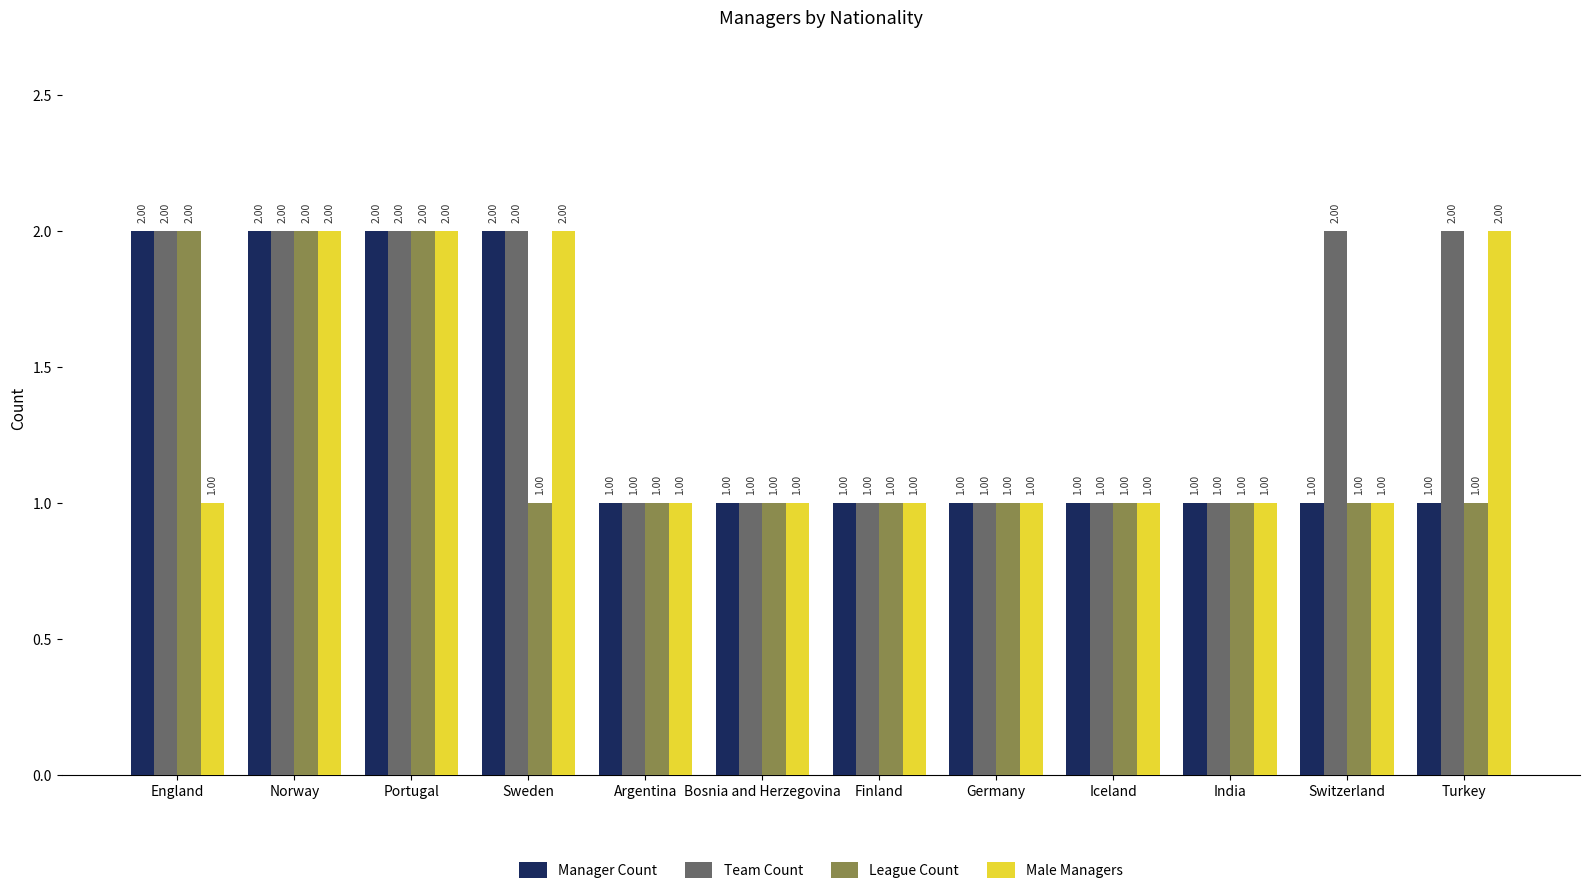

What is the label of the 10th bar from the right?

Portugal